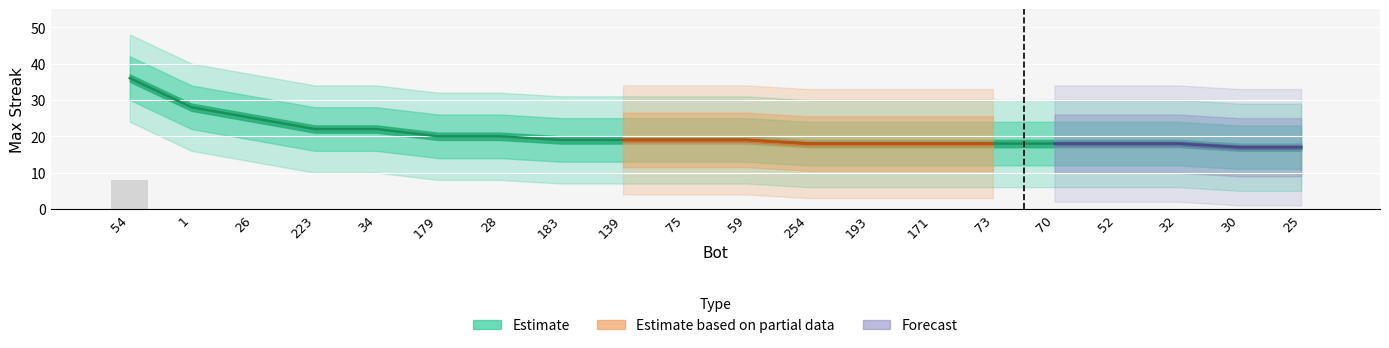

At which category does the chart reach its peak across all series?

54